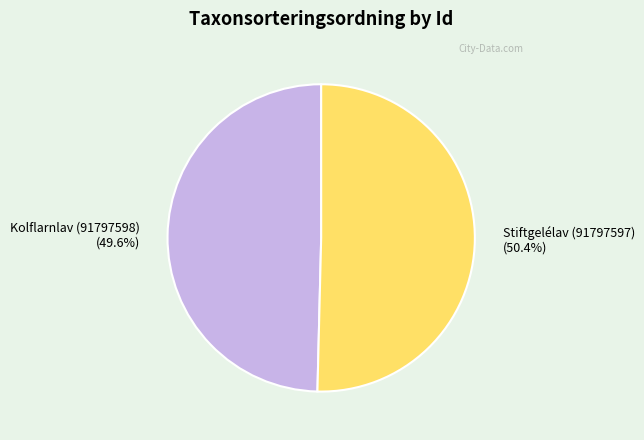

Which slice is the largest?

Stiftgelélav (91797597)